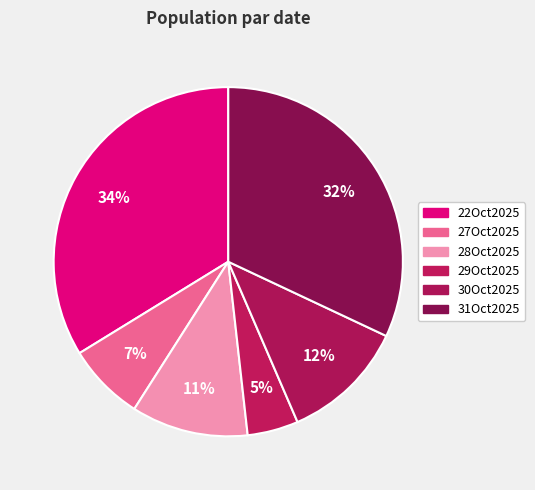

To the nearest percent, what portion does 27Oct2025 represent?

7%